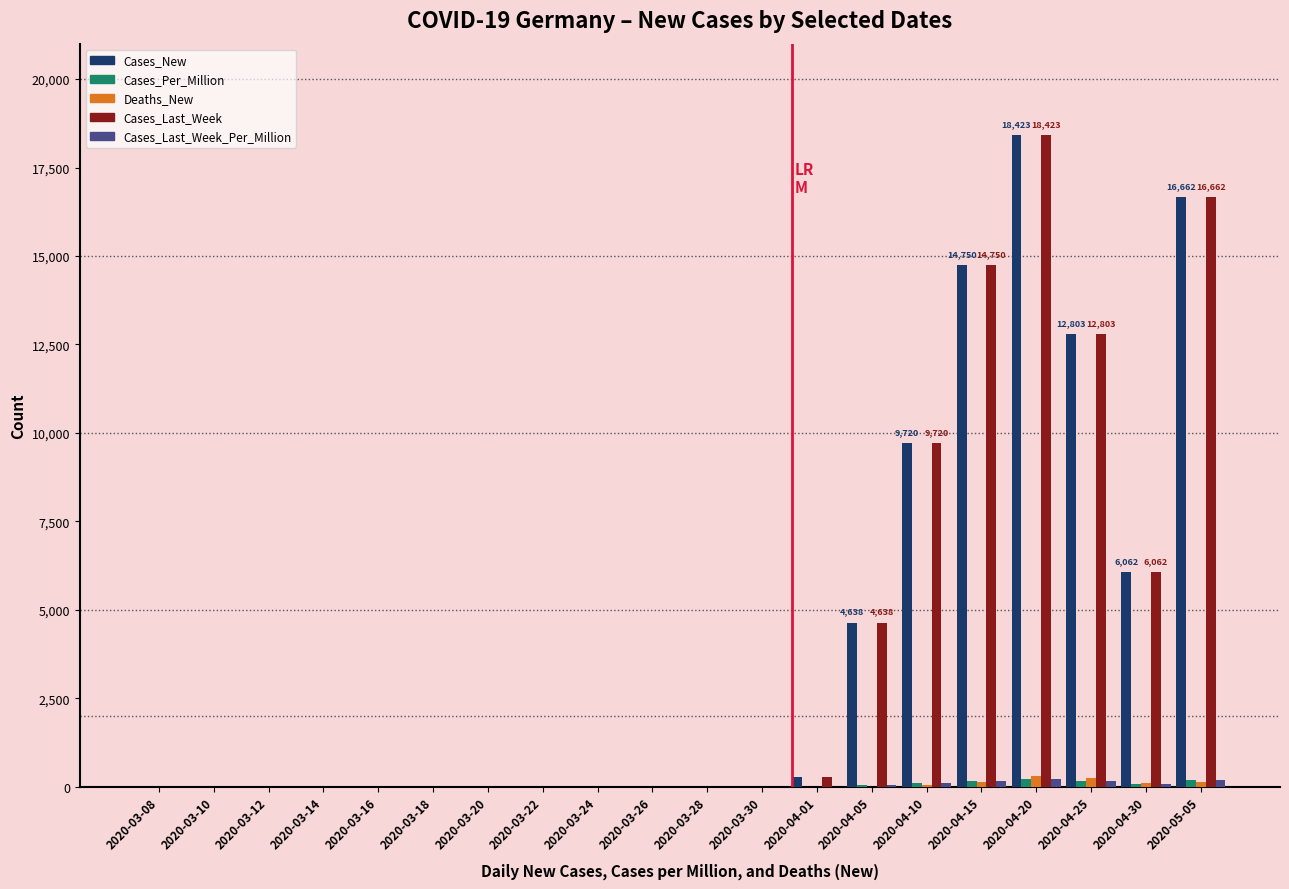

How many distinct data groups are displayed?

5